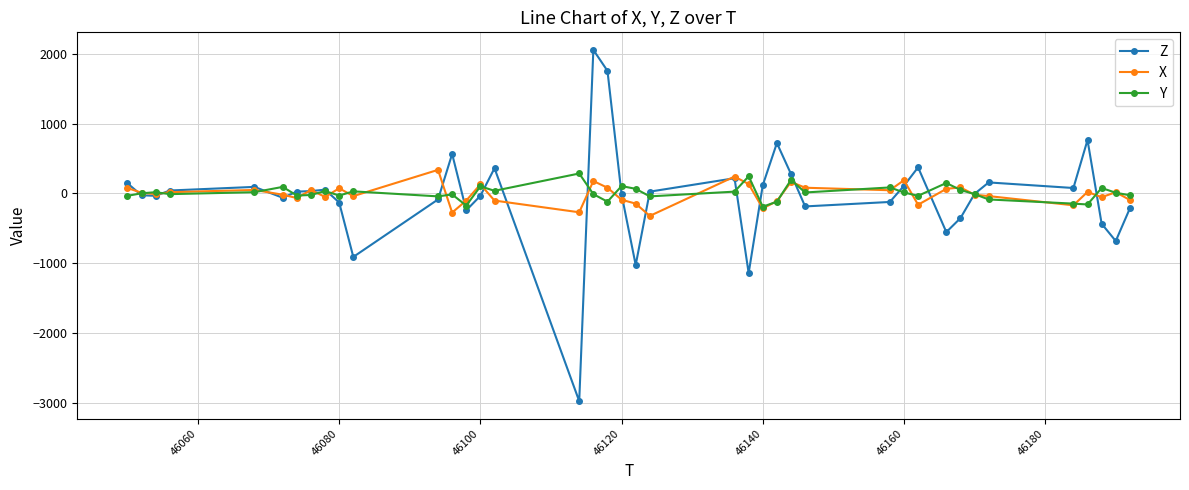

What is the maximum value shown in the chart?

2056